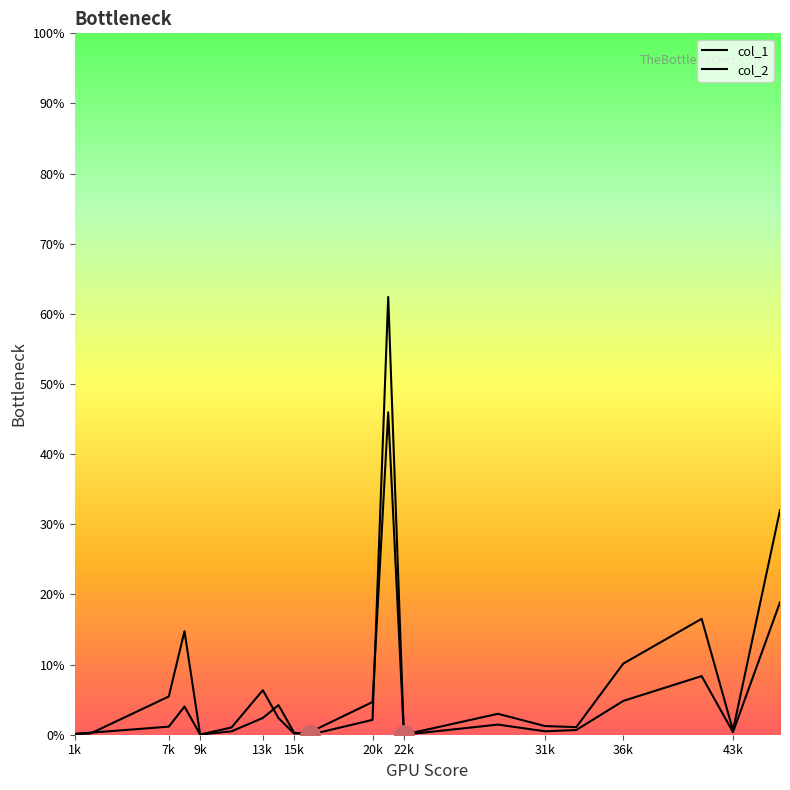

At which category is the sum across all series the highest?

21